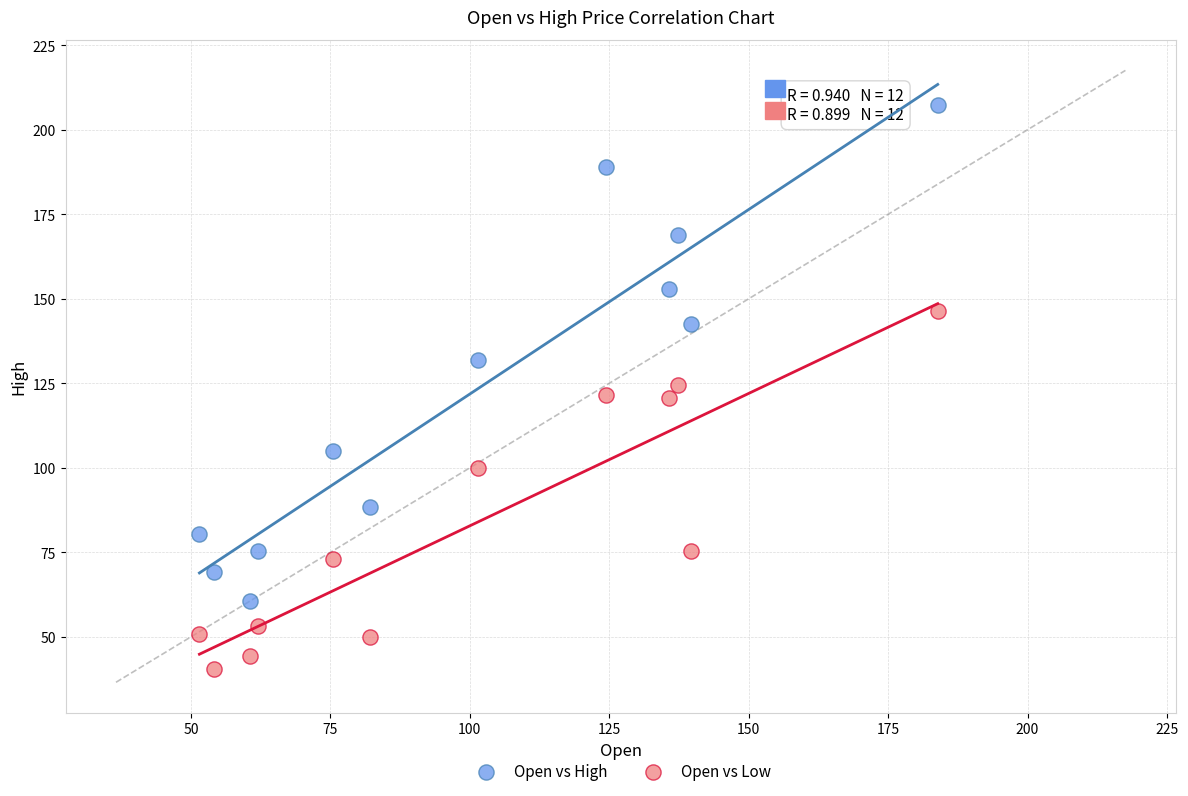

Across all data points, what is the range of Y values (max minus min)?

166.6